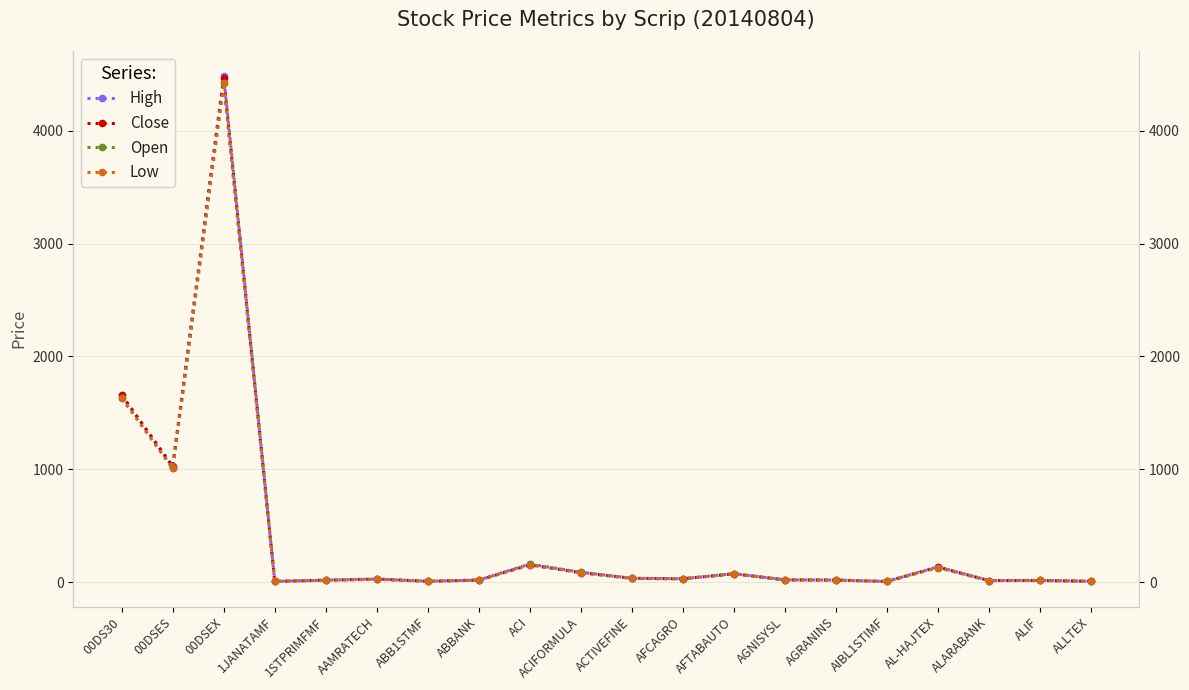

Reading left to right, extract all data points from this chart.

High: 1659.2	1025.6	4483.1	6.0	16.9	27.3	7.2	17.6	159.6	87.5	34.2	29.4	74.2	20.0	17.6	5.5	134.9	13.7	14.5	7.0
Close: 1655.0	1022.5	4467.0	5.9	16.7	27.1	7.0	17.4	152.8	83.3	33.9	29.0	73.2	19.7	17.5	5.3	133.9	13.6	14.3	6.9
Open: 1631.1	1008.2	4420.6	6.0	16.6	24.7	7.1	17.6	155.9	87.5	32.2	28.9	74.2	19.0	17.5	5.4	128.4	13.6	14.5	7.0
Low: 1631.1	1008.2	4420.6	5.9	16.5	24.7	7.0	17.4	152.0	83.0	32.1	28.5	72.9	19.0	17.5	5.3	128.4	13.5	14.1	6.9